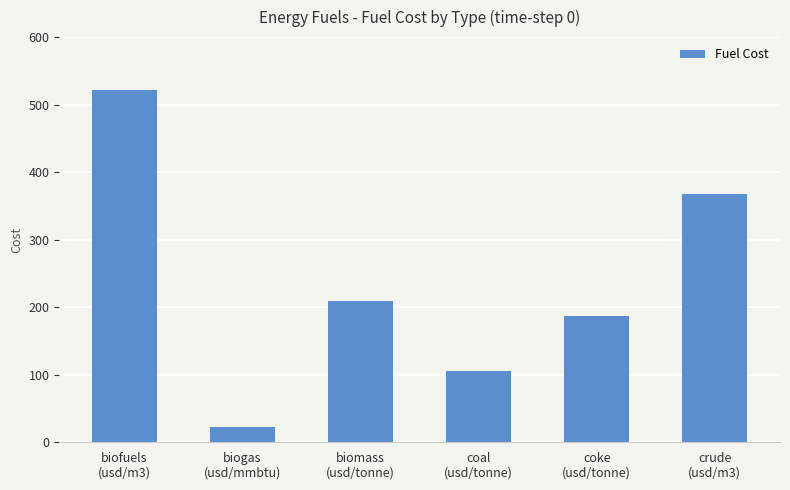

Between biofuels
(usd/m3) and coke
(usd/tonne), which is larger?

biofuels
(usd/m3)